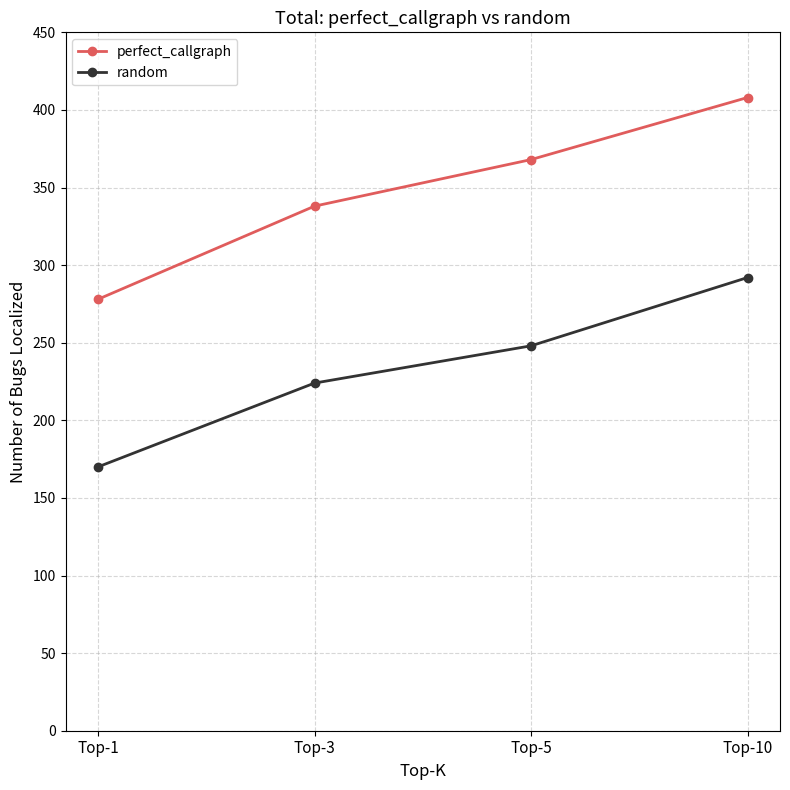

What is the difference between the highest and lowest values at Top-1?

108